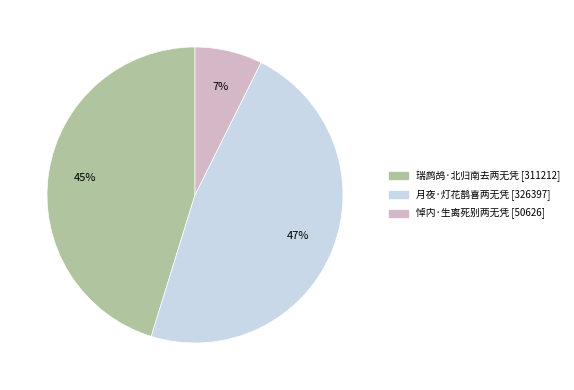

To the nearest percent, what portion does 悼内·生离死别两无凭 represent?

7%